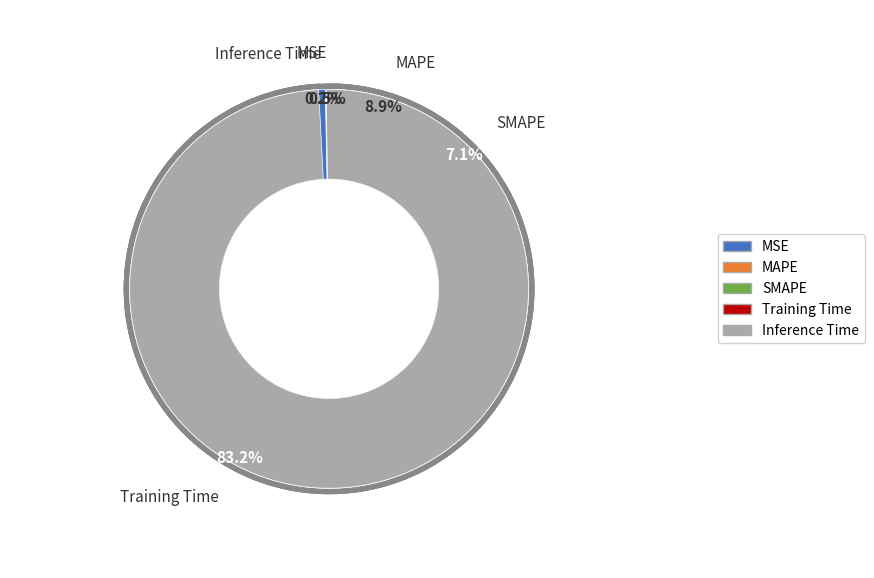

What is the majority slice?

Training Time